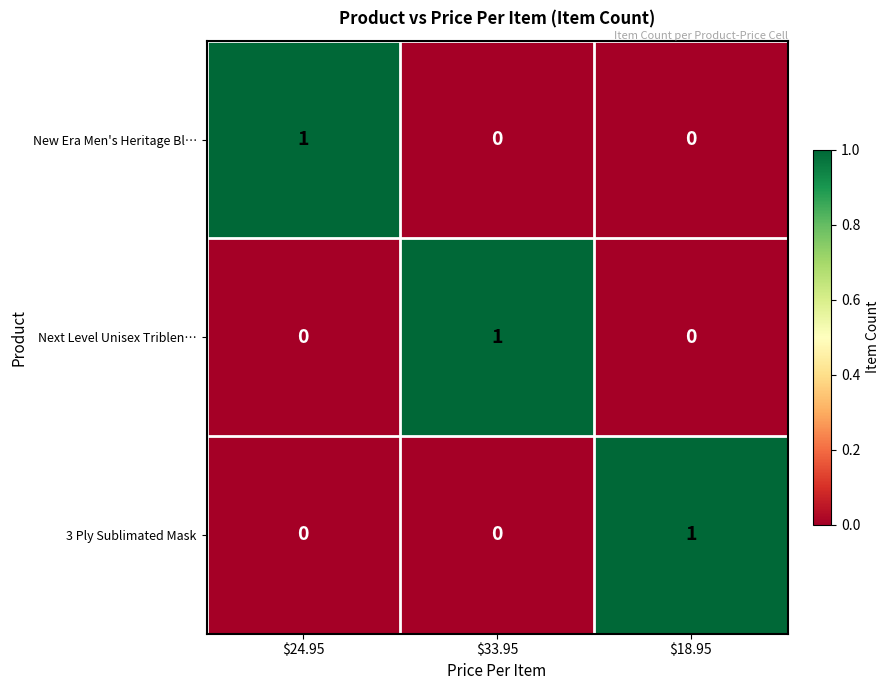

How many 3 Ply Sublimated Mask values are between 0 and 1?

3